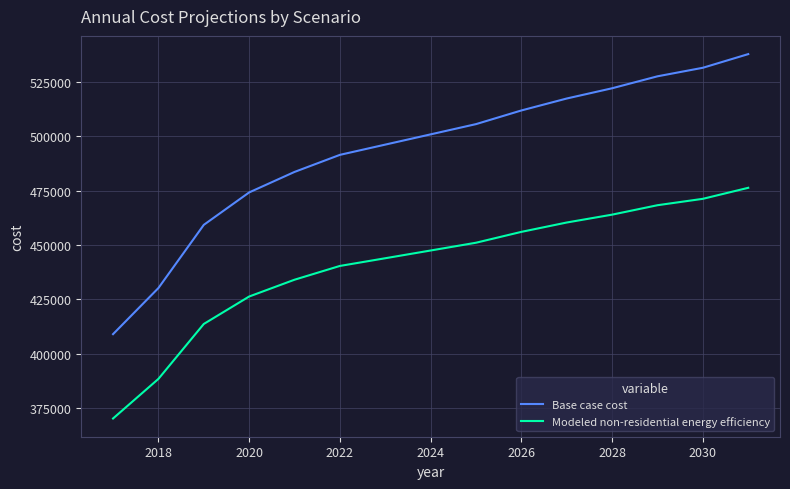

Count the number of data series in this chart.

2